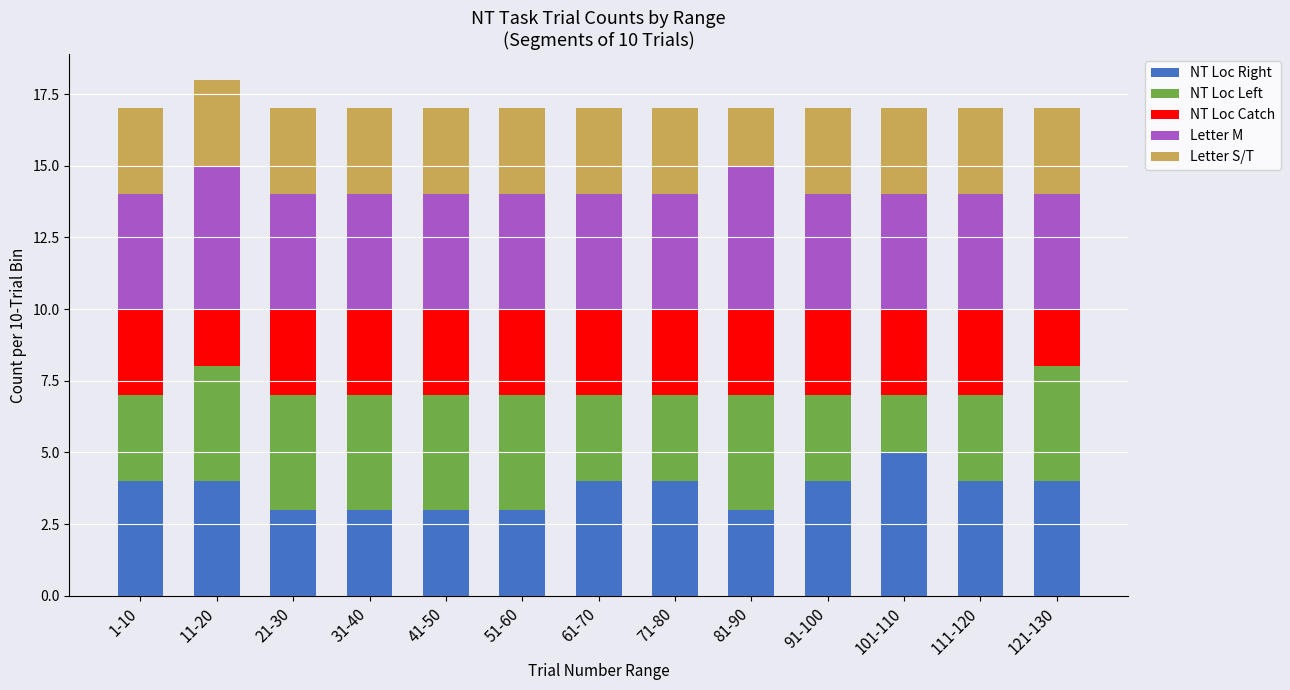

What are all the series names shown in the legend?

NT Loc Right, NT Loc Left, NT Loc Catch, Letter M, Letter S/T